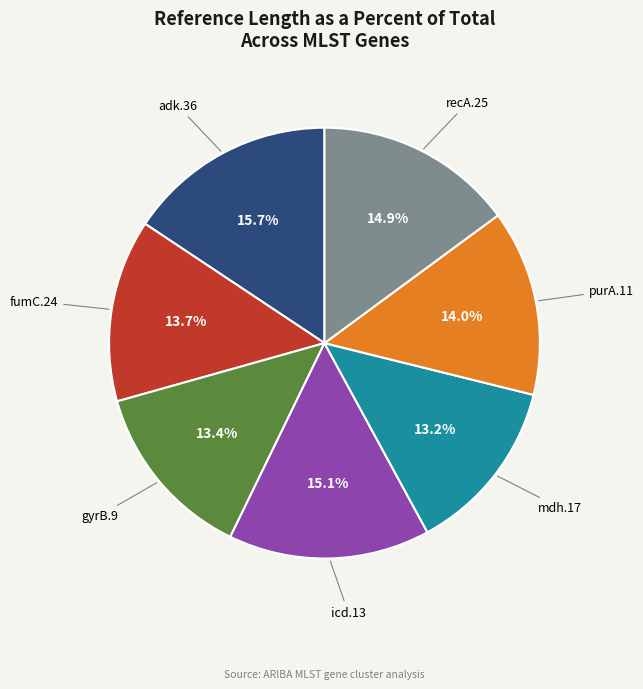

Does any single category account for the majority?

No